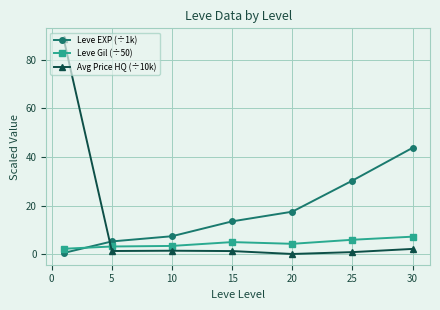

How many data points in Leve EXP (÷1k) are above 13?

4